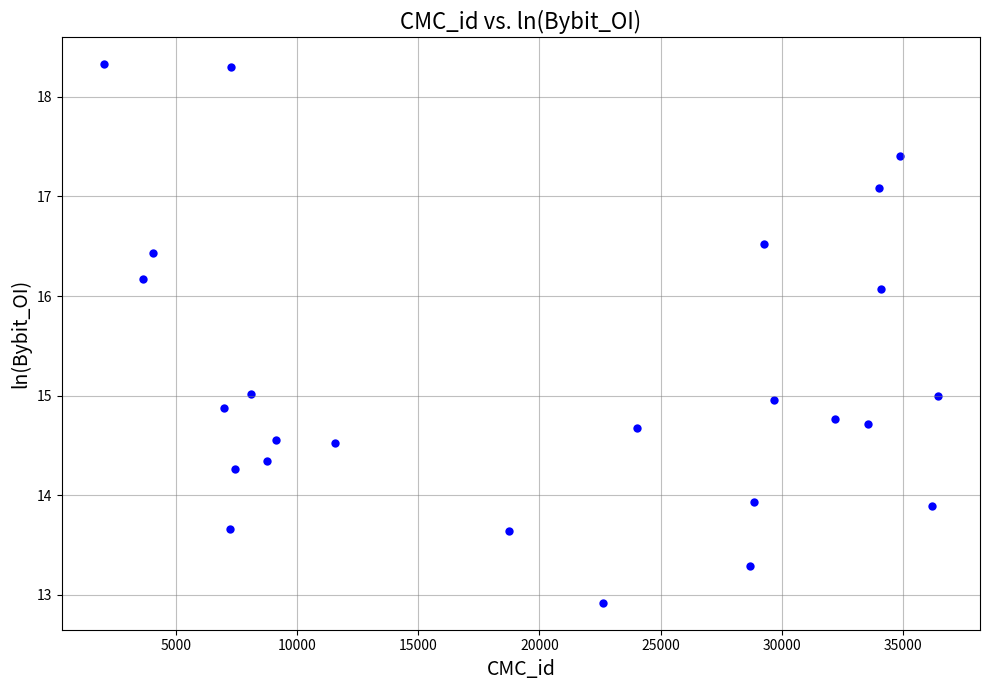

What is the range of X values (max minus min)?

34452.0